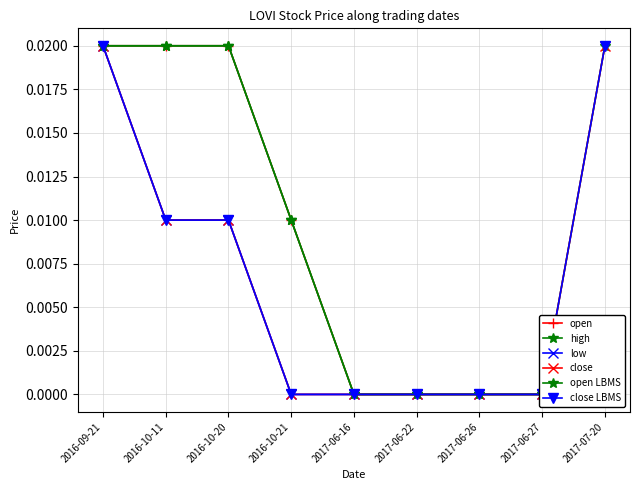

True or false: open and open LBMS intersect in this chart.

False